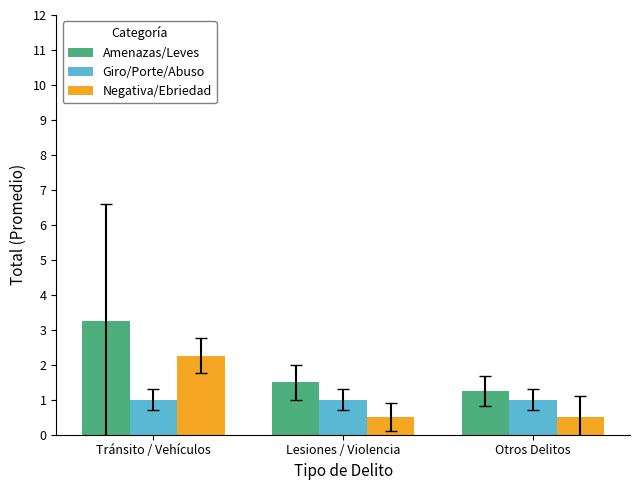

What is the sum of all Giro/Porte/Abuso values?

3.0